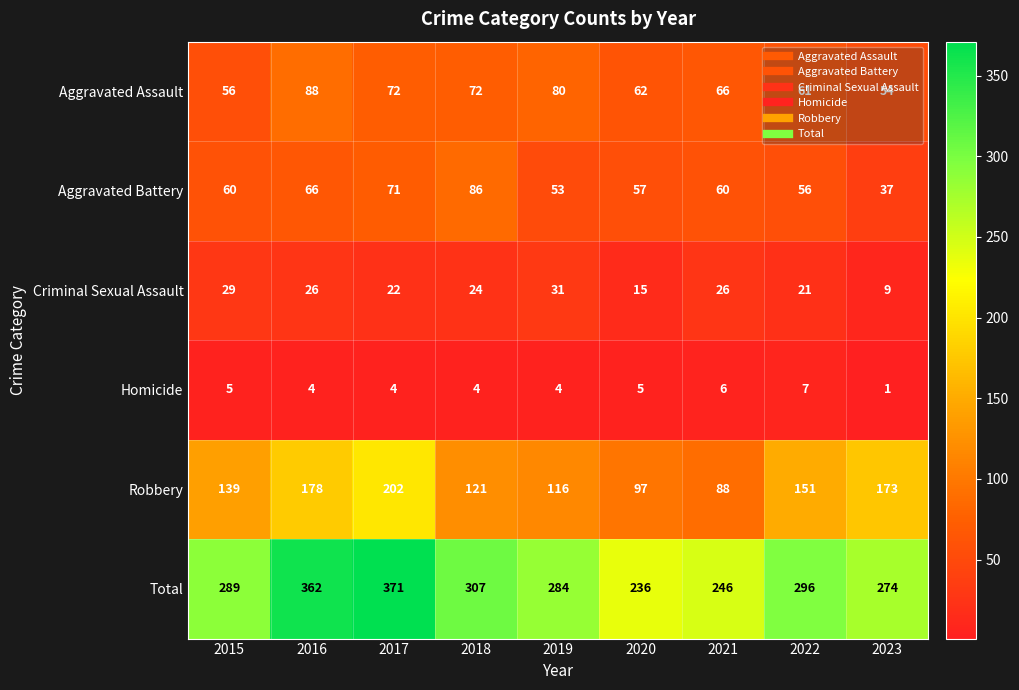

What is the spread (max minus min) of values at 2017?

367